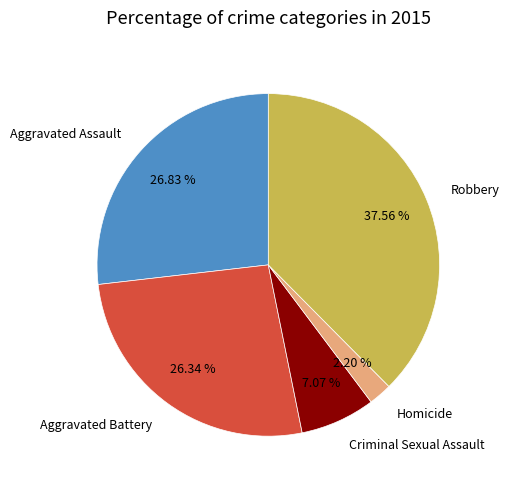

Is Robbery the majority of the pie?

No